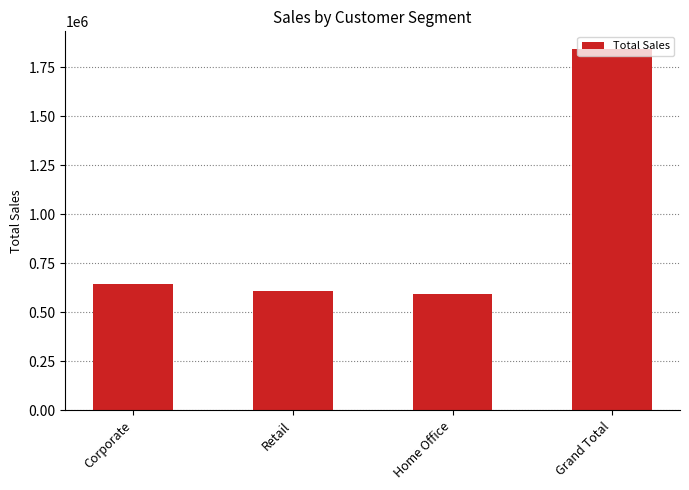

The chart shows a value of 3188709 at Grand Total. True or false?

False